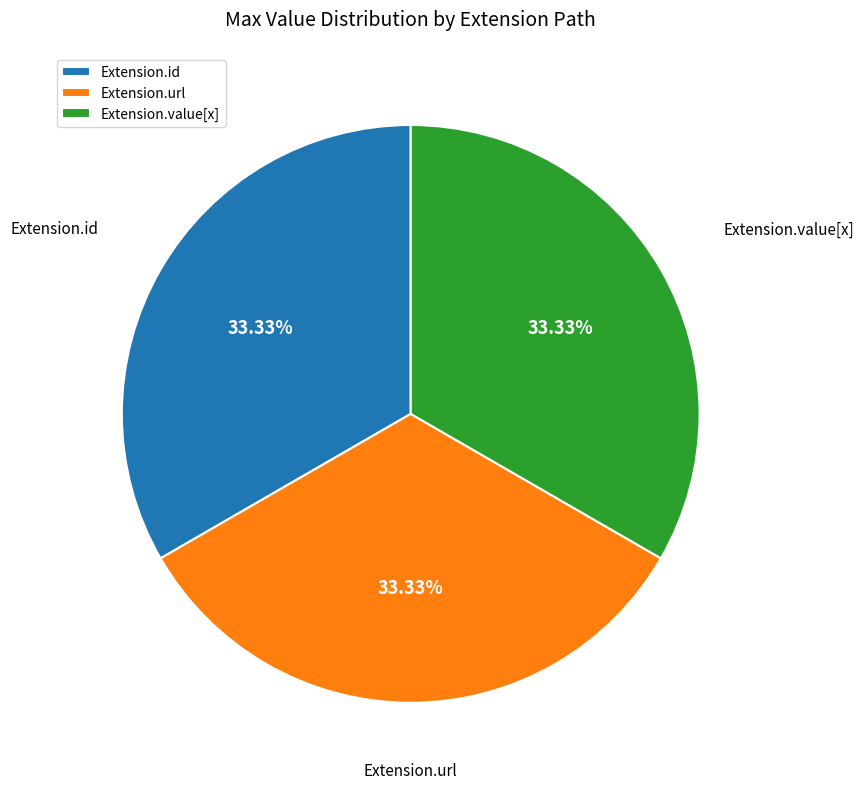

What is the ratio of the value at Extension.url to the value at Extension.id?

1.0